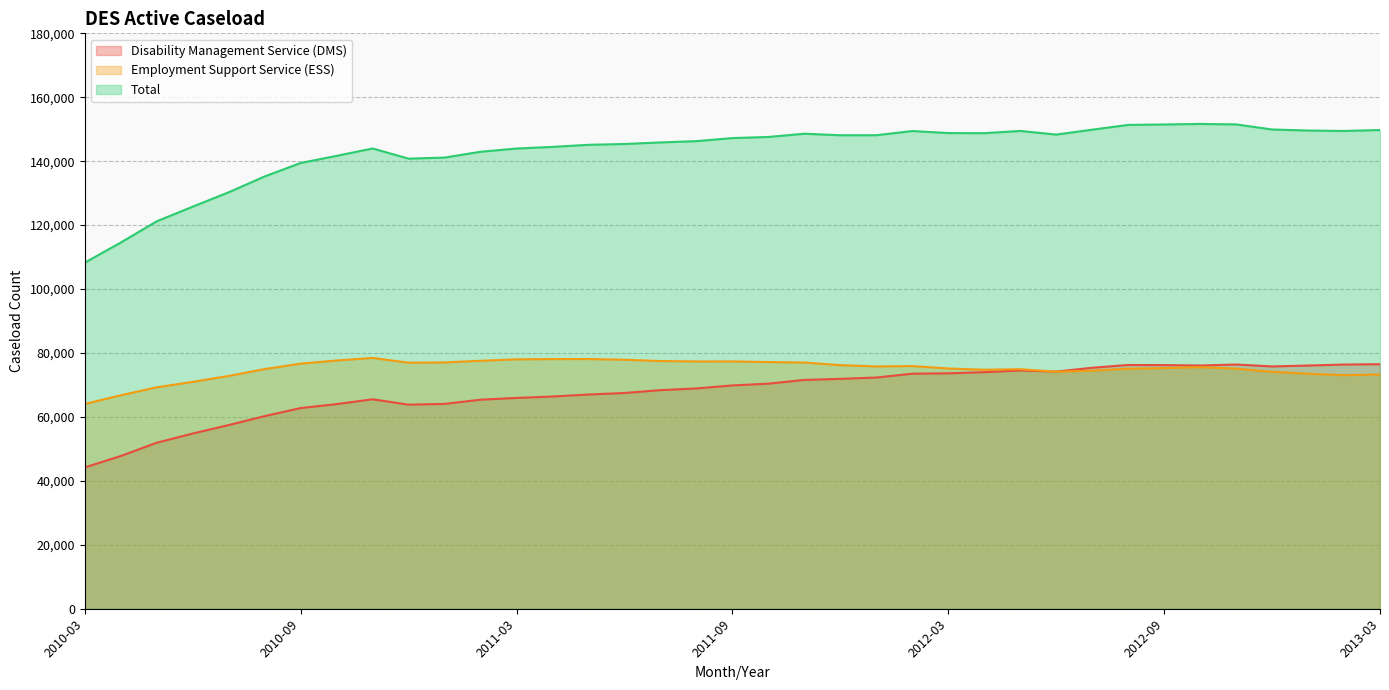

True or false: Employment Support Service (ESS) and Total intersect in this chart.

False